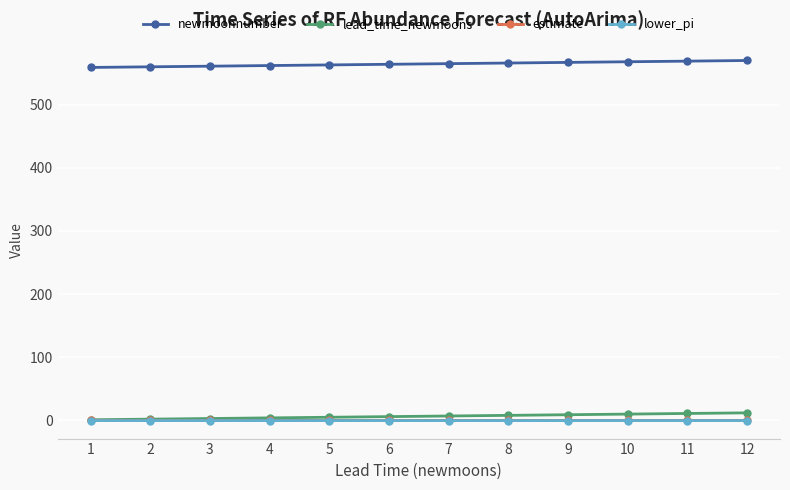

True or false: newmoonnumber and lead_time_newmoons intersect in this chart.

False